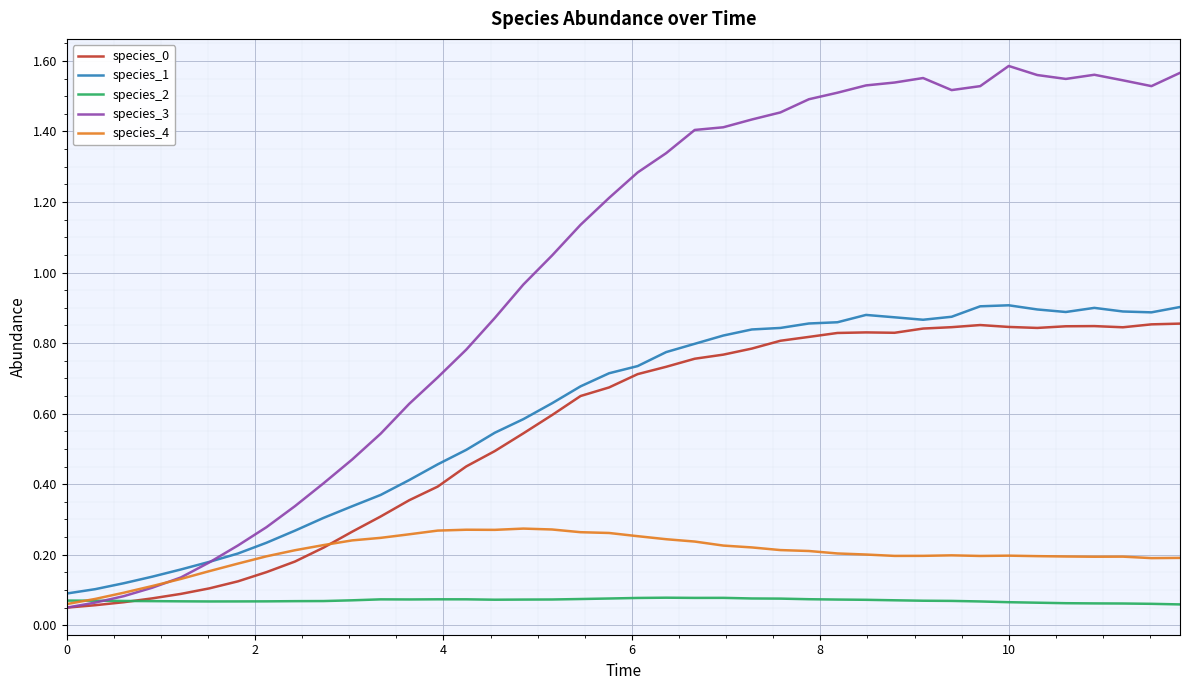

Which series has the largest total across all categories?

species_3